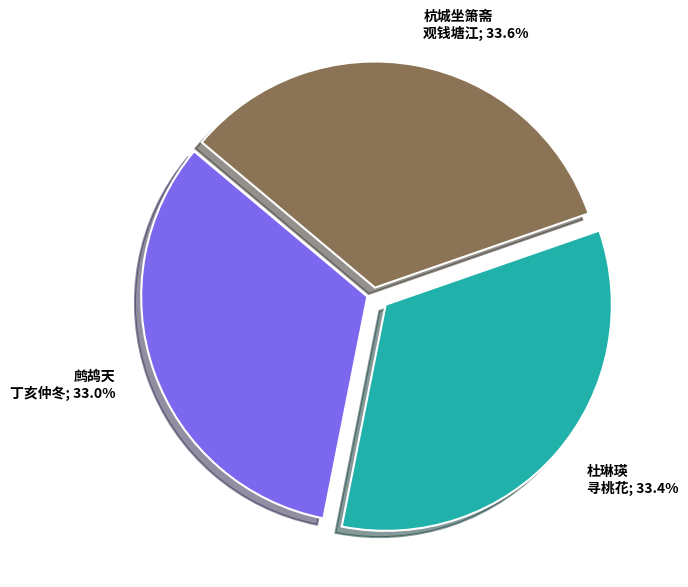

Does 杜琳瑛 寻桃花; 33.4% represent more than half of the total?

No